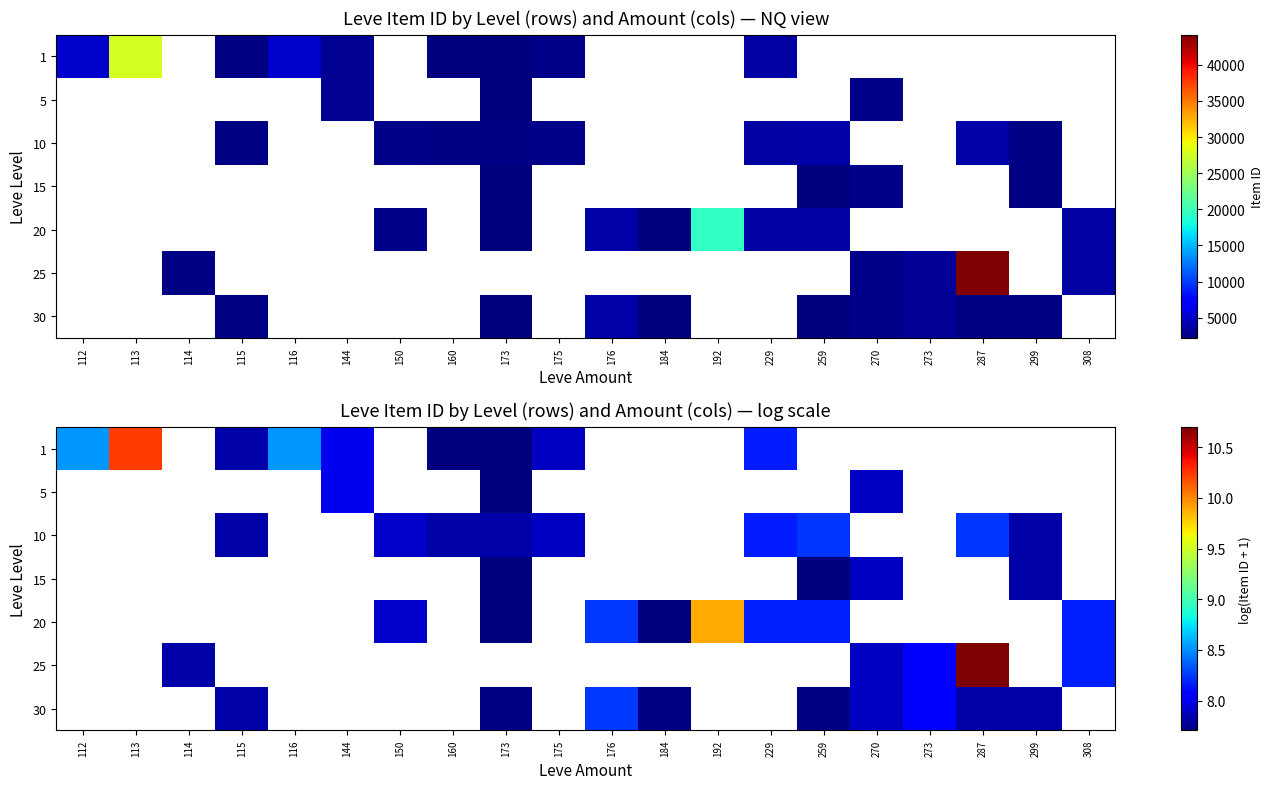

At 115, list the series in order from smallest to largest.

1, 5, 10, 15, 20, 25, 30